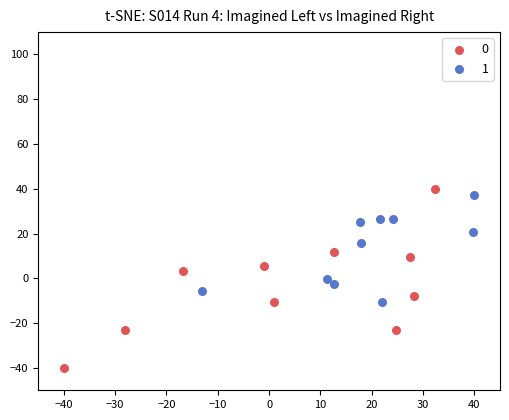

Which series reaches the maximum Y coordinate?

0